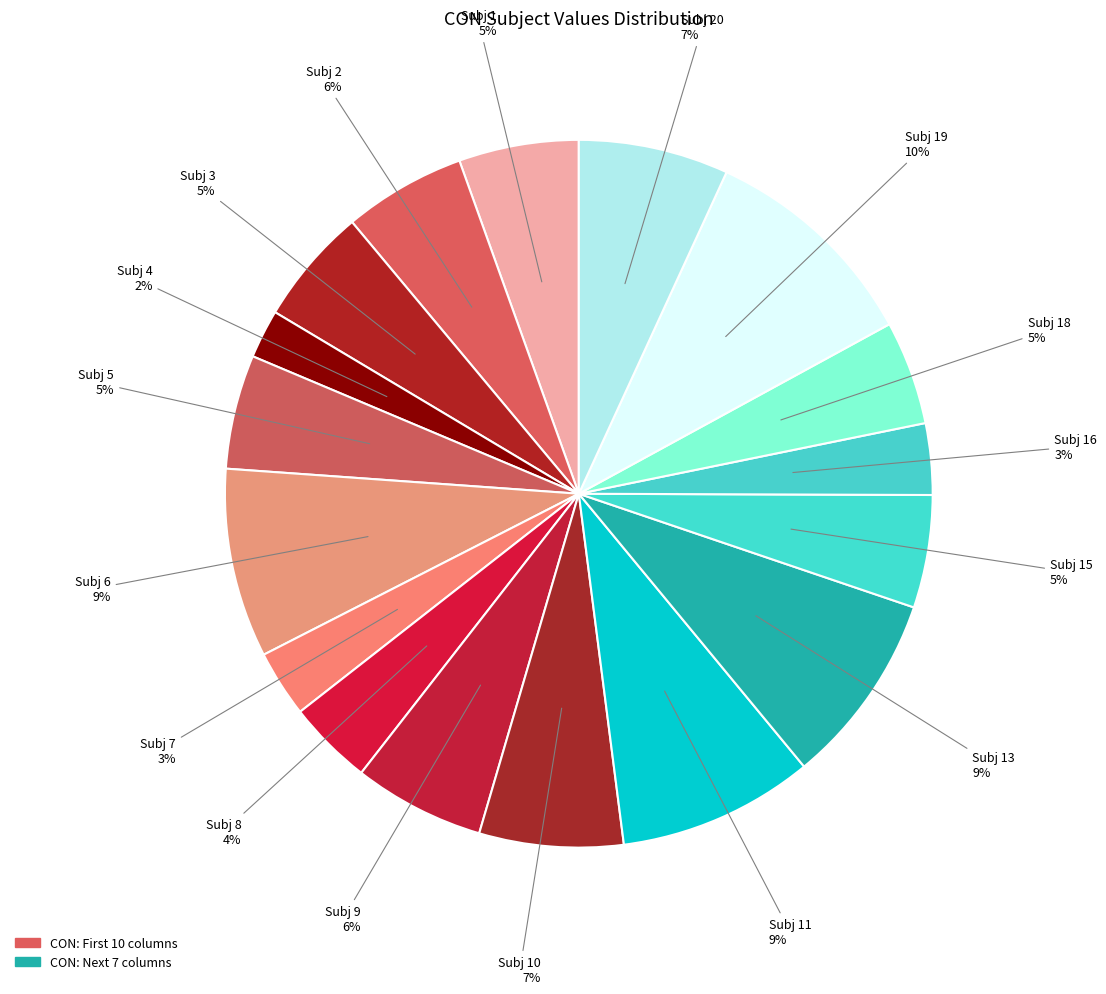

How many segments does this pie chart have?

17